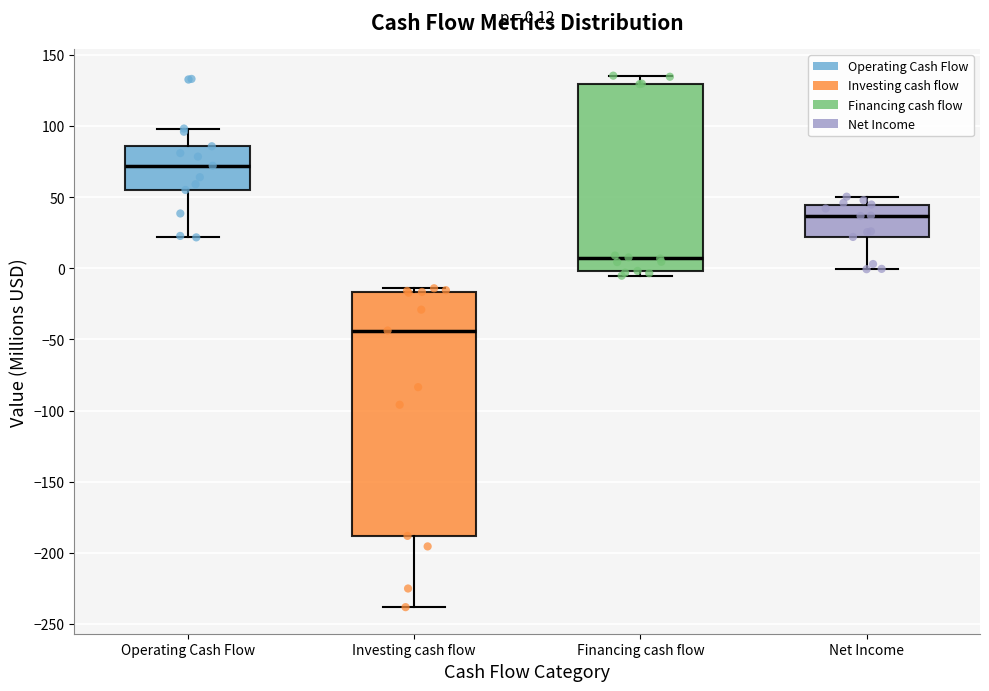

Comparing the boxes themselves (not the whiskers), which one is the tallest?

Investing cash flow